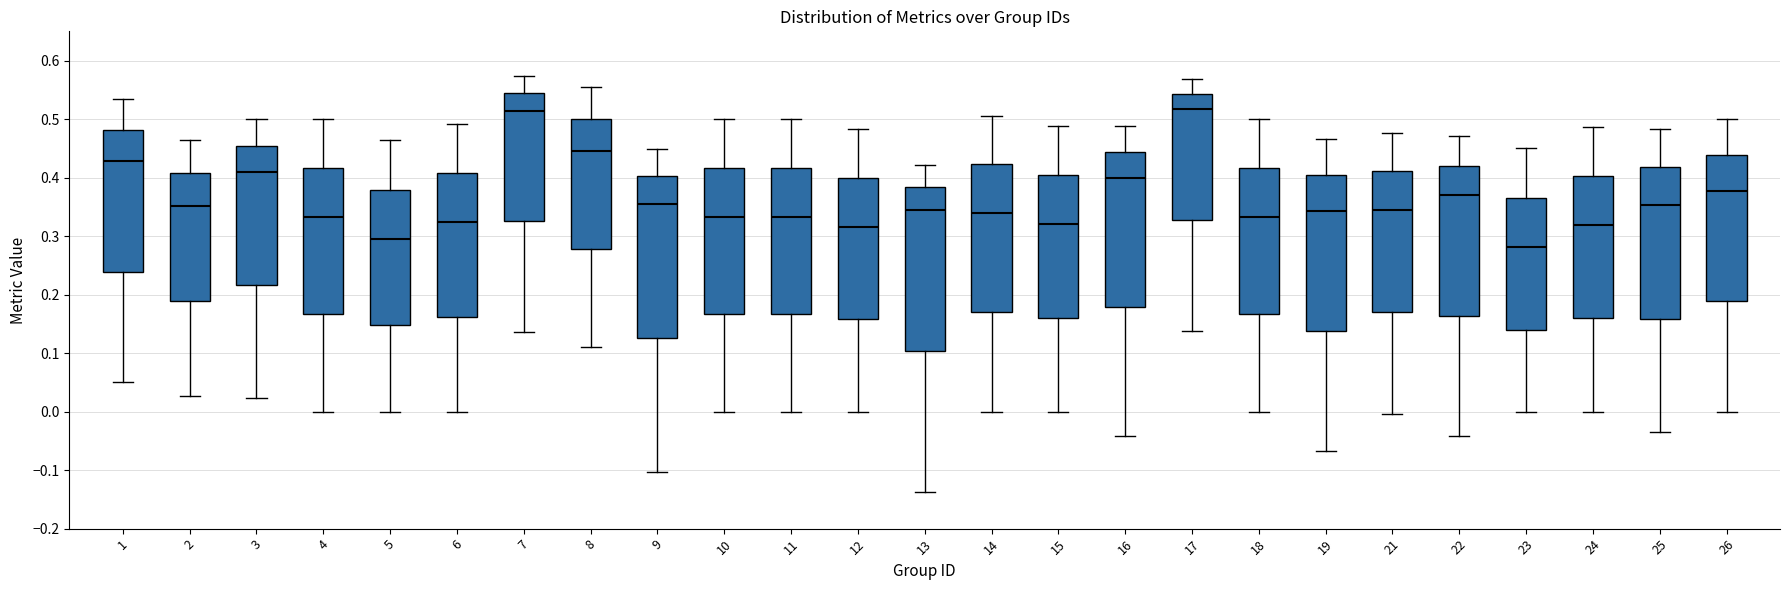

Reading left to right, transcribe this box plot: for each box, give where its median line is, the range the box spans, and where its two whiskers end, as read against the y-axis. The values are not printed on the chart, so give them approximately, as read against the axis.

1: median 0.43, box 0.24 to 0.48, whiskers 0.05 to 0.53
2: median 0.35, box 0.19 to 0.41, whiskers 0.03 to 0.47
3: median 0.41, box 0.22 to 0.45, whiskers 0.02 to 0.50
4: median 0.33, box 0.17 to 0.42, whiskers 0.00 to 0.50
5: median 0.29, box 0.15 to 0.38, whiskers 0.00 to 0.46
6: median 0.32, box 0.16 to 0.41, whiskers 0.00 to 0.49
7: median 0.51, box 0.33 to 0.54, whiskers 0.14 to 0.57
8: median 0.45, box 0.28 to 0.50, whiskers 0.11 to 0.56
9: median 0.36, box 0.13 to 0.40, whiskers -0.10 to 0.45
10: median 0.33, box 0.17 to 0.42, whiskers 0.00 to 0.50
11: median 0.33, box 0.17 to 0.42, whiskers 0.00 to 0.50
12: median 0.32, box 0.16 to 0.40, whiskers 0.00 to 0.48
13: median 0.35, box 0.10 to 0.38, whiskers -0.14 to 0.42
14: median 0.34, box 0.17 to 0.42, whiskers 0.00 to 0.51
15: median 0.32, box 0.16 to 0.40, whiskers 0.00 to 0.49
16: median 0.40, box 0.18 to 0.44, whiskers -0.04 to 0.49
17: median 0.52, box 0.33 to 0.54, whiskers 0.14 to 0.57
18: median 0.33, box 0.17 to 0.42, whiskers 0.00 to 0.50
19: median 0.34, box 0.14 to 0.41, whiskers -0.07 to 0.47
21: median 0.35, box 0.17 to 0.41, whiskers 0.00 to 0.48
22: median 0.37, box 0.16 to 0.42, whiskers -0.04 to 0.47
23: median 0.28, box 0.14 to 0.37, whiskers 0.00 to 0.45
24: median 0.32, box 0.16 to 0.40, whiskers 0.00 to 0.49
25: median 0.35, box 0.16 to 0.42, whiskers -0.03 to 0.48
26: median 0.38, box 0.19 to 0.44, whiskers 0.00 to 0.50